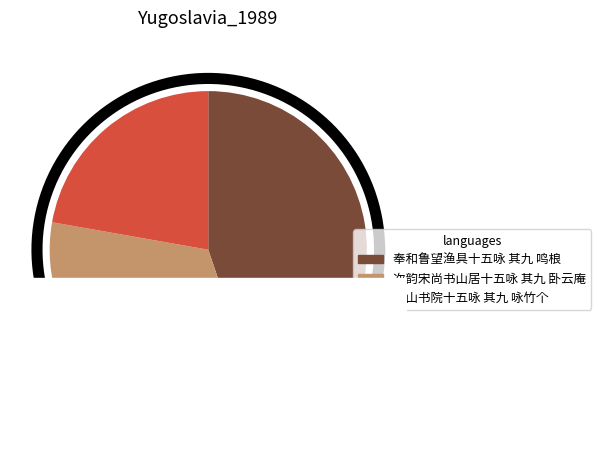

To the nearest percent, what is the combined percentage of 次韵宋尚书山居十五咏 其九 卧云庵 and 慧山书院十五咏 其九 咏竹个?

55%